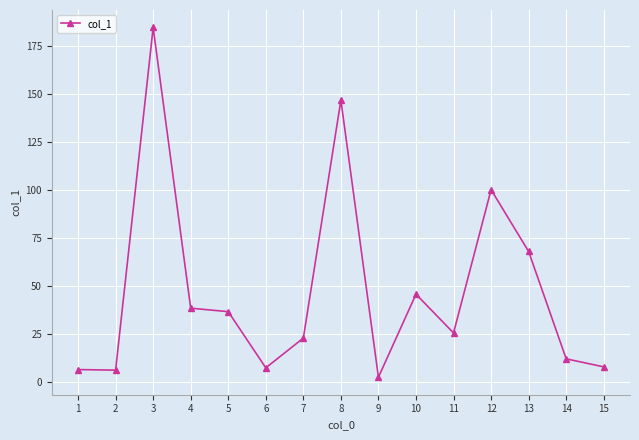

Count the number of values greater than 25.

8